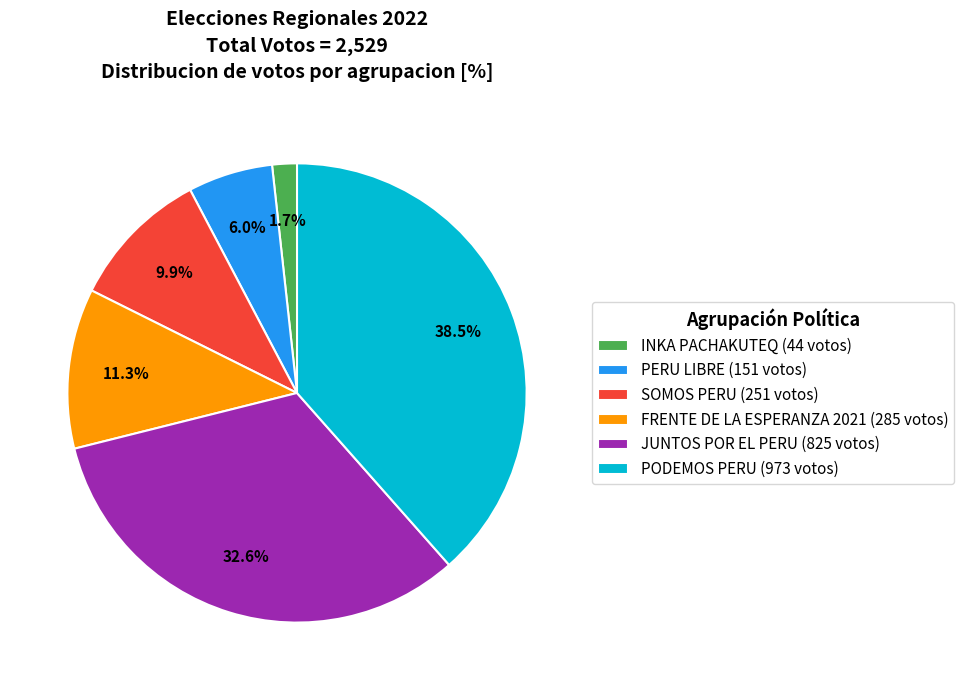

Is there any slice that represents more than half of the pie?

No